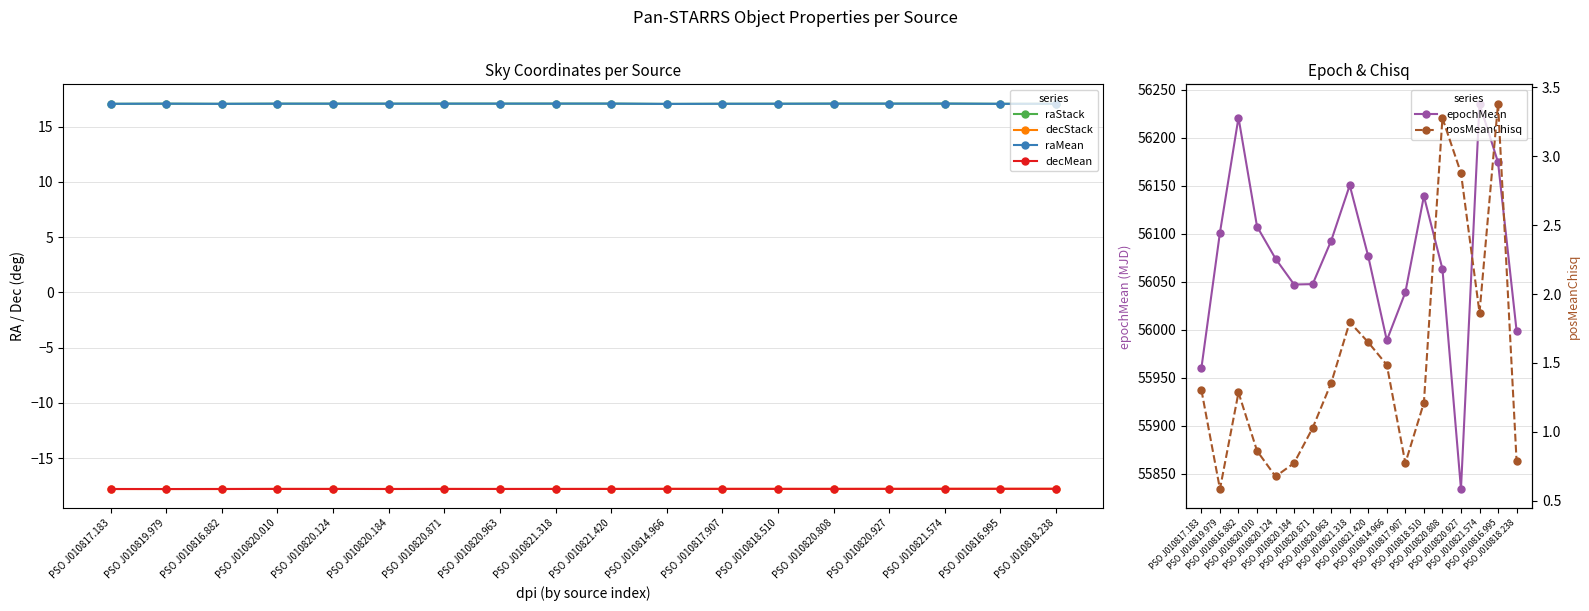

Is this an area chart (filled region under the line)?

No